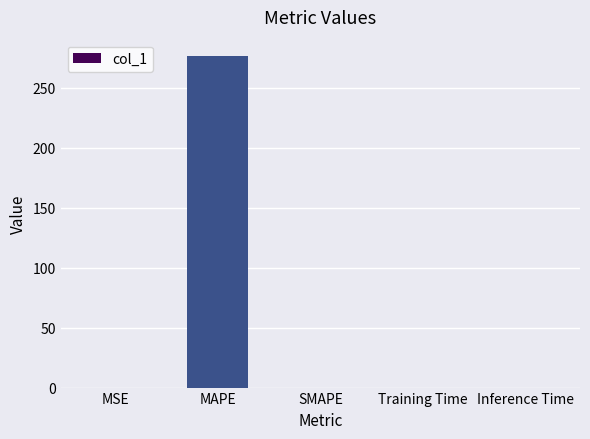

The chart shows a value of 0.0 at MSE. True or false?

True